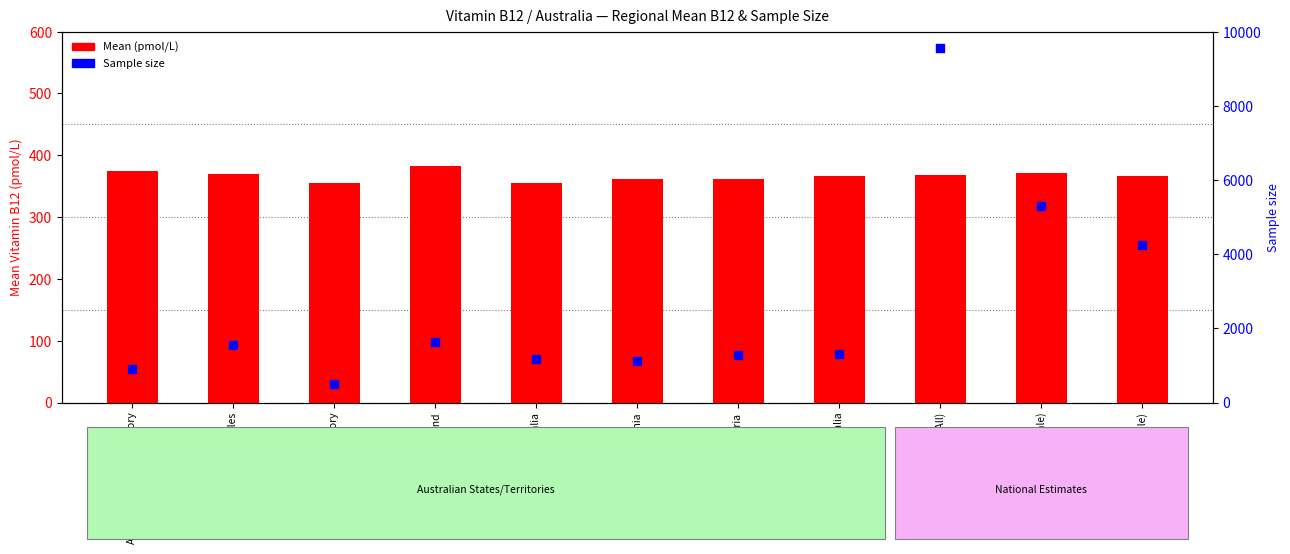

What are all the series names shown in the legend?

Mean (pmol/L), Sample size